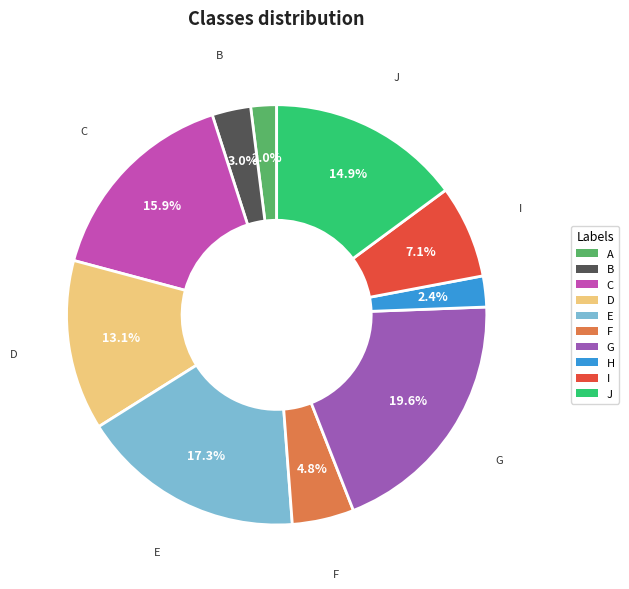

Is D the majority of the pie?

No